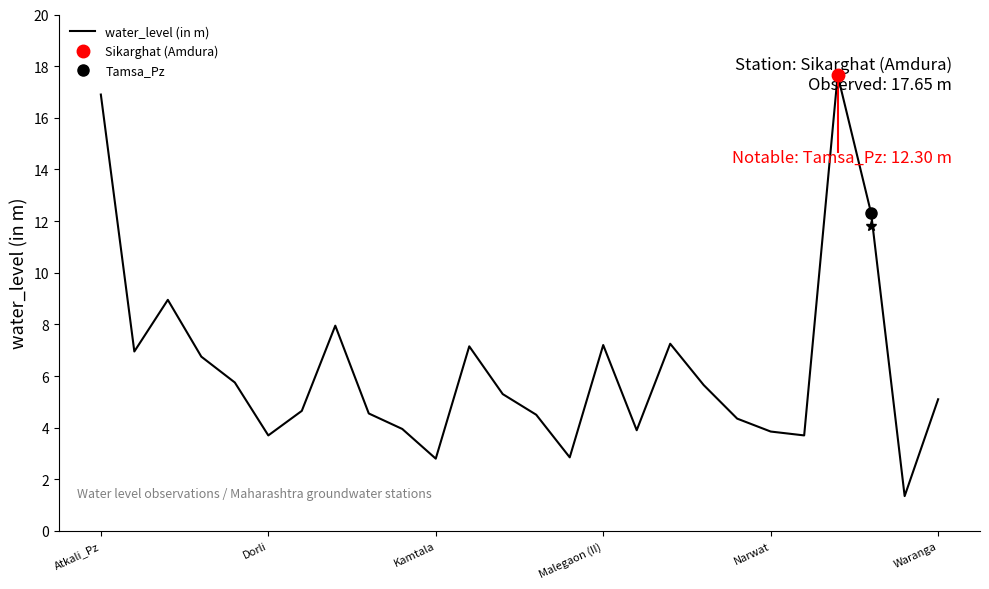

At which category does the chart reach its peak across all series?

22